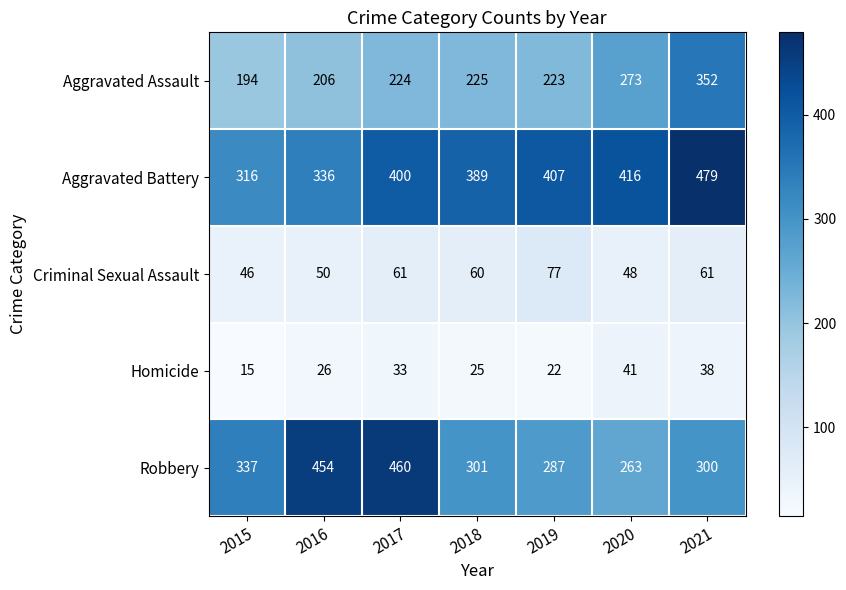

The value of Aggravated Battery at 2020 is 715. True or false?

False